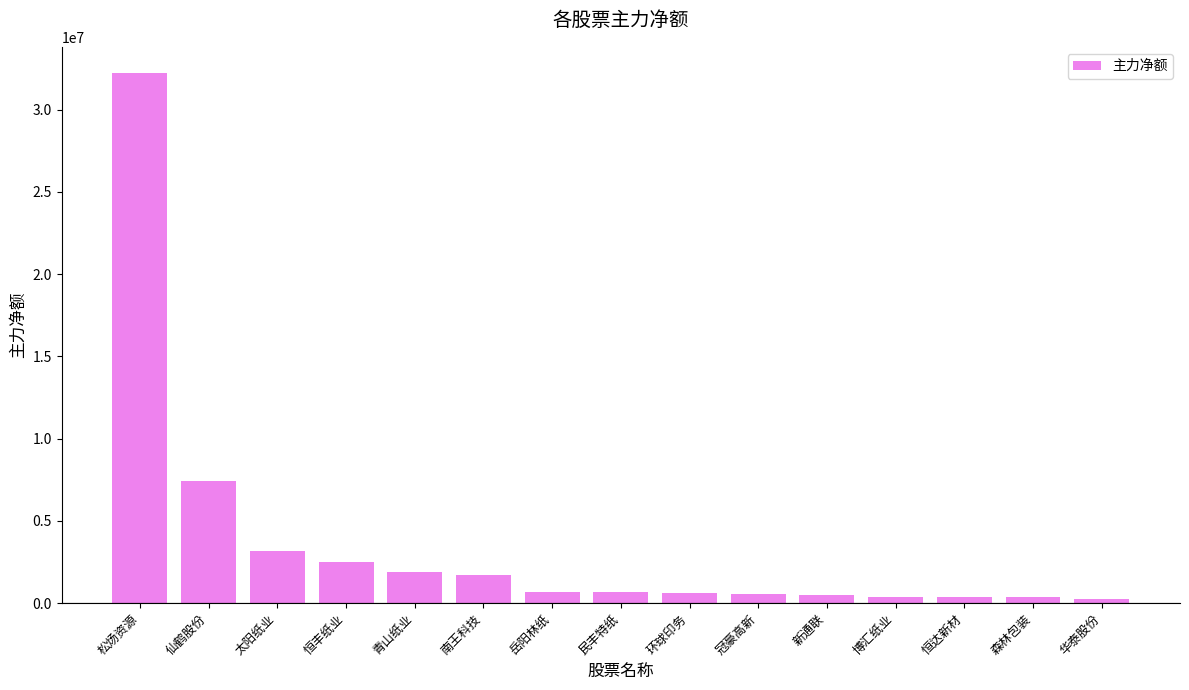

Which label corresponds to the largest value in the chart?

松炀资源